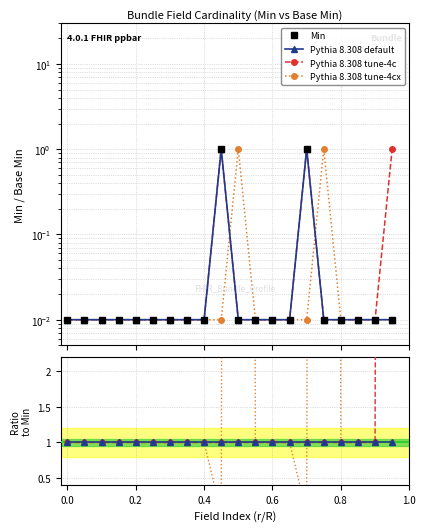

Reading left to right, what are all the values shown in this chart?

Min: 0.0	0.0	0.0	0.0	0.0	0.0	0.0	0.0	0.0	1.0	0.0	0.0	0.0	0.0	1.0	0.0	0.0	0.0	0.0	0.0
Pythia 8.308 default: 1.0	1.0	1.0	1.0	1.0	1.0	1.0	1.0	1.0	1.0	1.0	1.0	1.0	1.0	1.0	1.0	1.0	1.0	1.0	1.0
Pythia 8.308 tune-4c: 1.0	1.0	1.0	1.0	1.0	1.0	1.0	1.0	1.0	1.0	1.0	1.0	1.0	1.0	1.0	1.0	1.0	1.0	1.0	101.0
Pythia 8.308 tune-4cx: 1.0	1.0	1.0	1.0	1.0	1.0	1.0	1.0	1.0	0.0	101.0	1.0	1.0	1.0	0.0	101.0	1.0	1.0	1.0	1.0